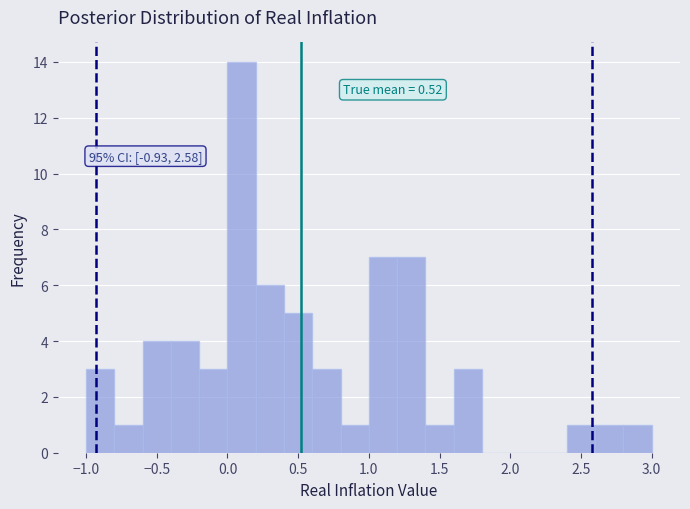

Which range on the x-axis has the tallest bar?

0.0 to 0.2